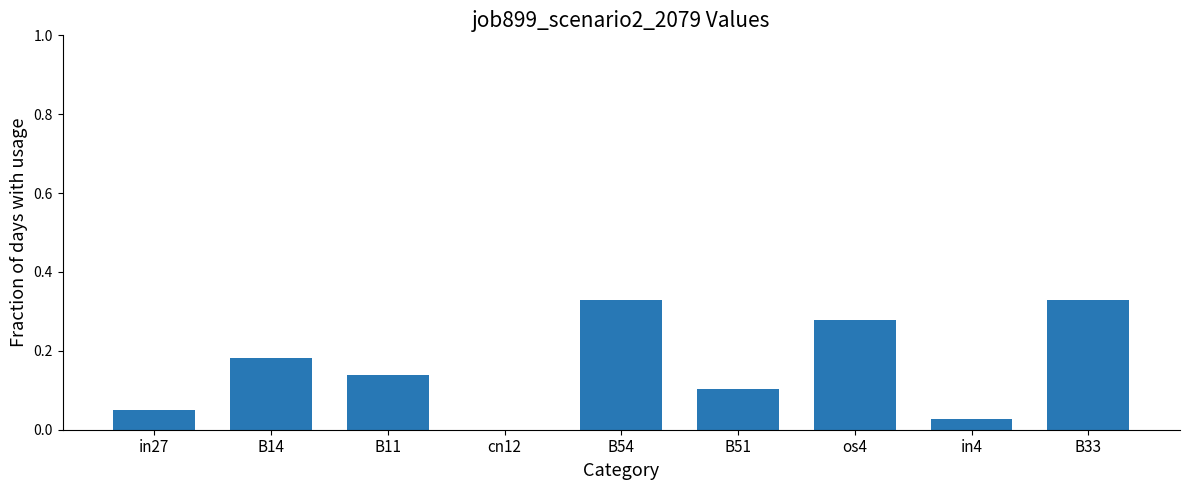

Is it true that the value at B33 is 0.2?

False